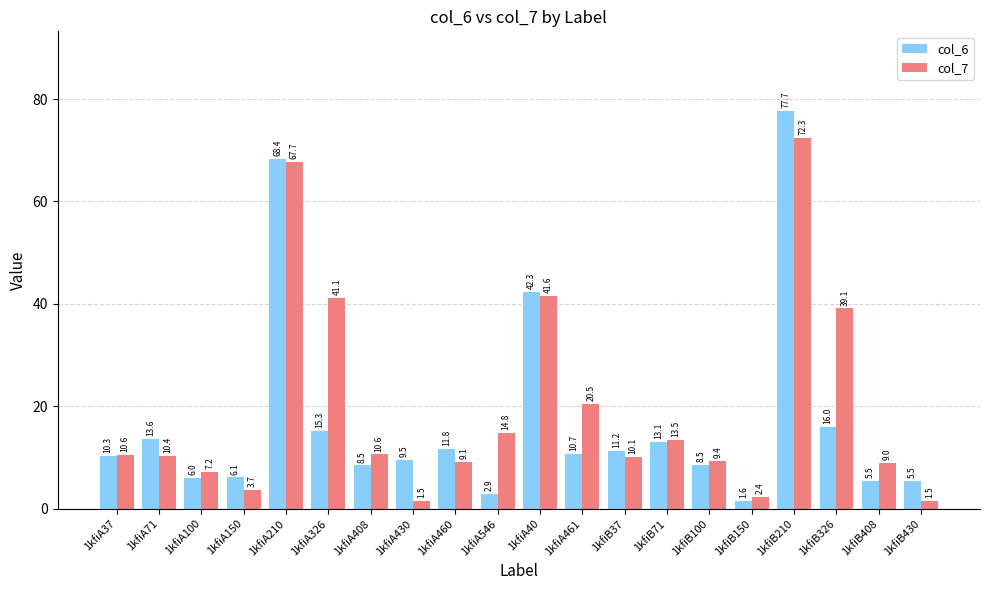

At which label does col_7 reach its peak?

1kfiB210